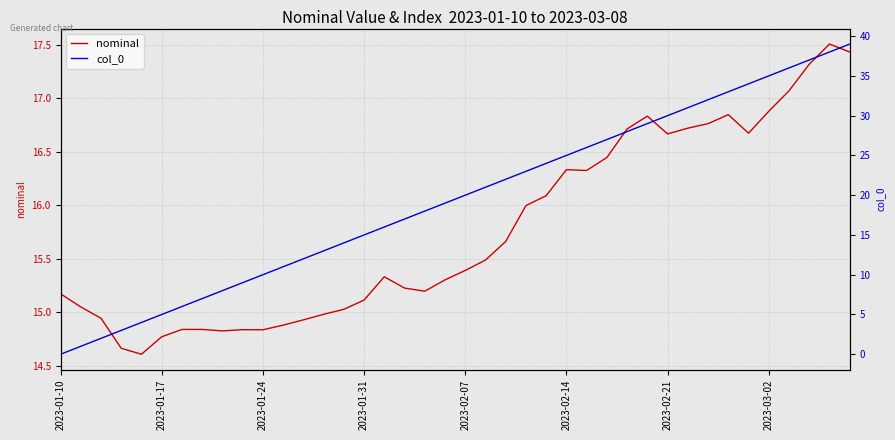

Where is nominal nearest to the value 16?

23